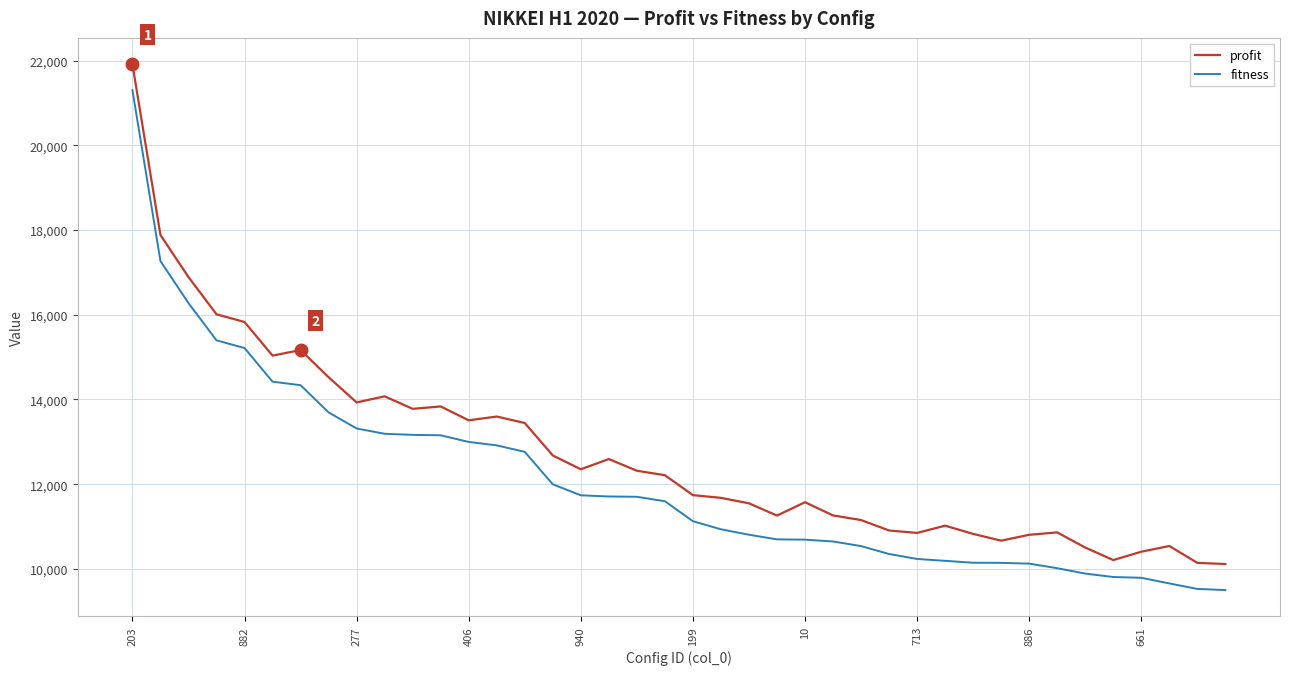

Does the chart have visible grid lines?

Yes